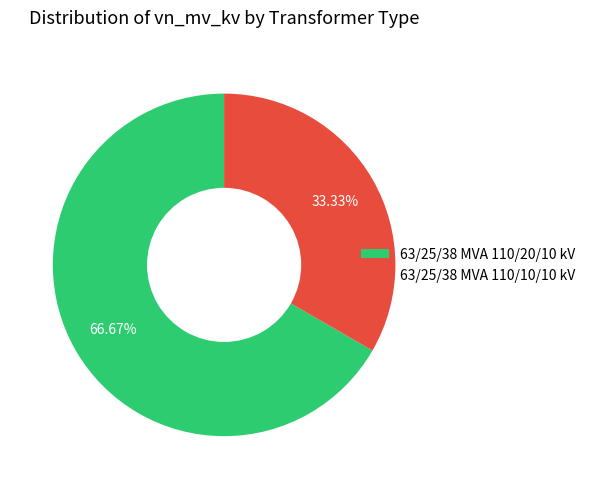

The 63/25/38 MVA 110/10/10 kV slice represents 33% of the pie. True or false?

True